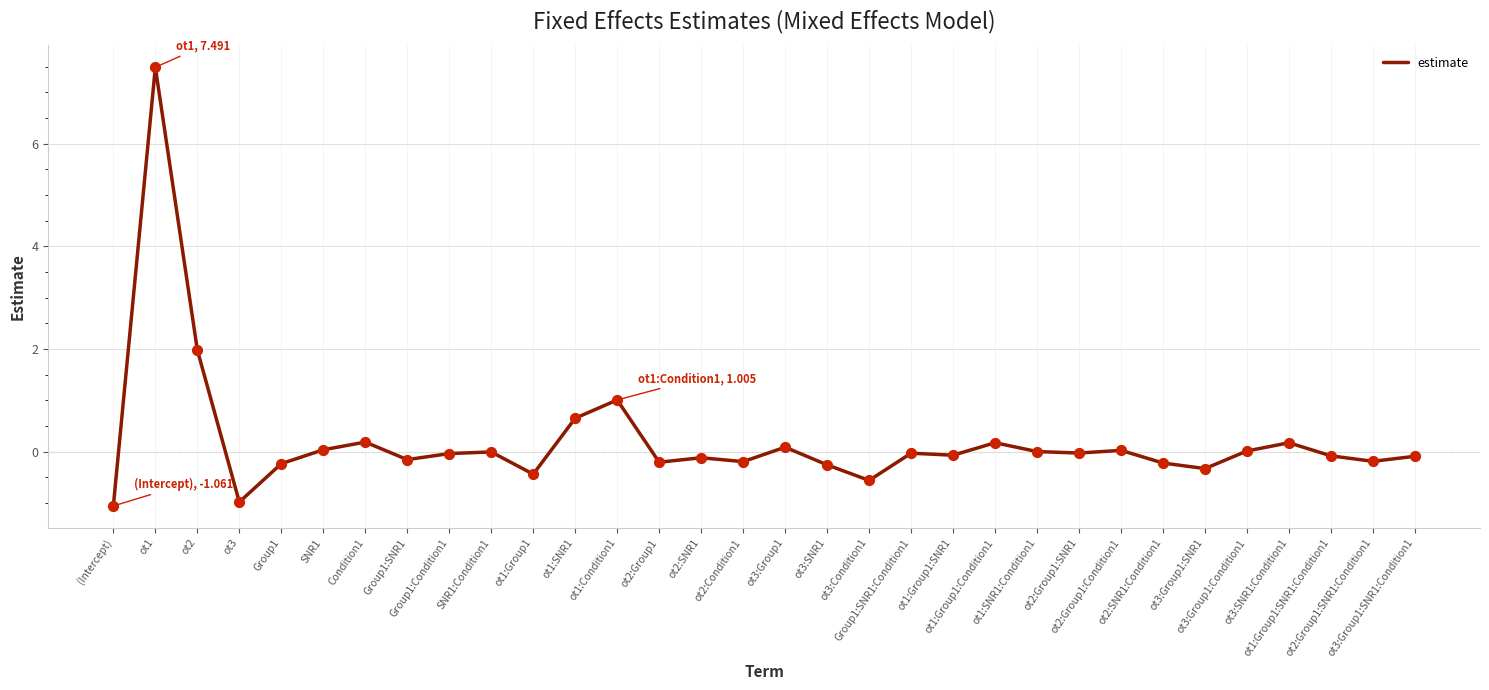

Between ot1:Group1:SNR1 and (Intercept), which is larger?

ot1:Group1:SNR1